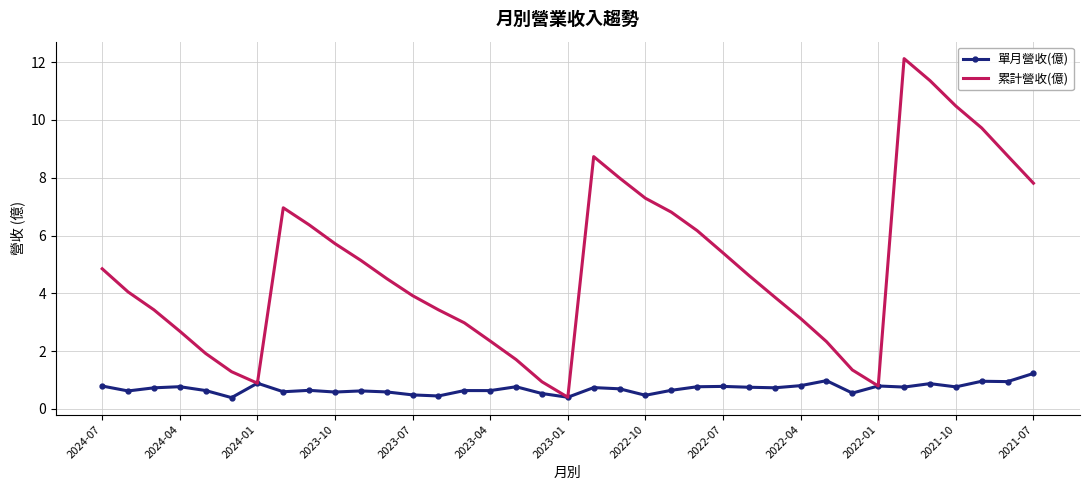

List the series in order of their overall mean, highest first.

累計營收(億), 單月營收(億)